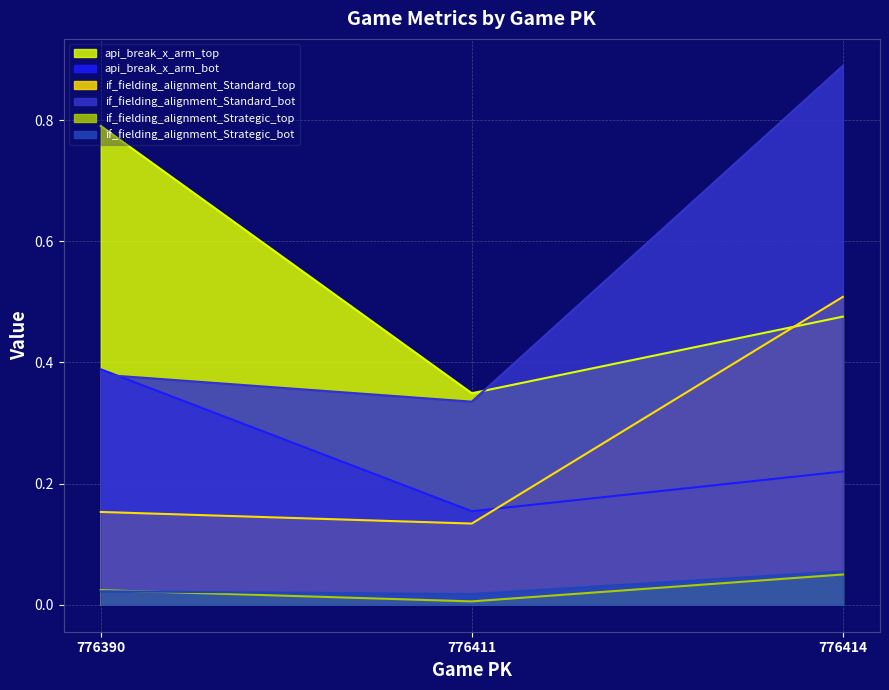

What is the approximate value of api_break_x_arm_top at 776411?

0.3